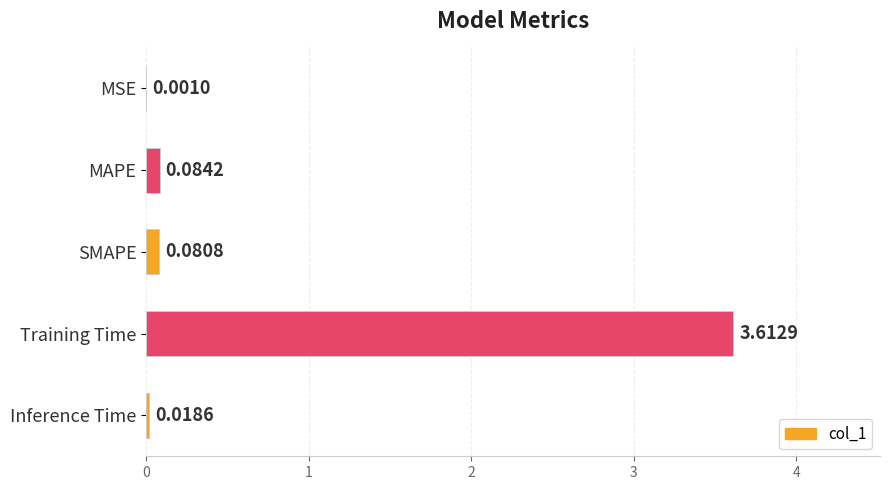

Which has a higher value, MSE or MAPE?

MAPE